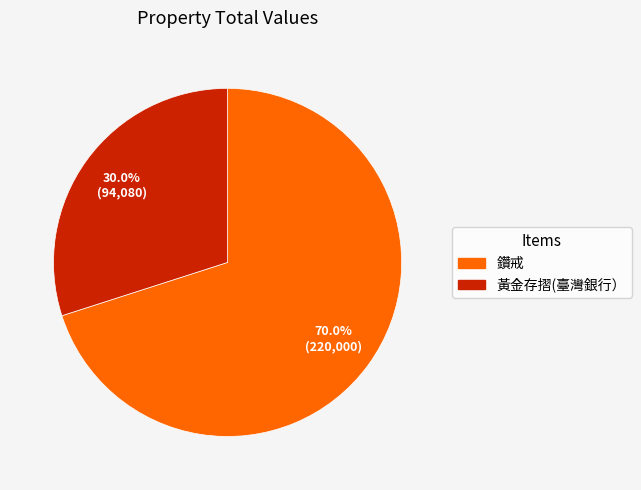

How many segments does this pie chart have?

2